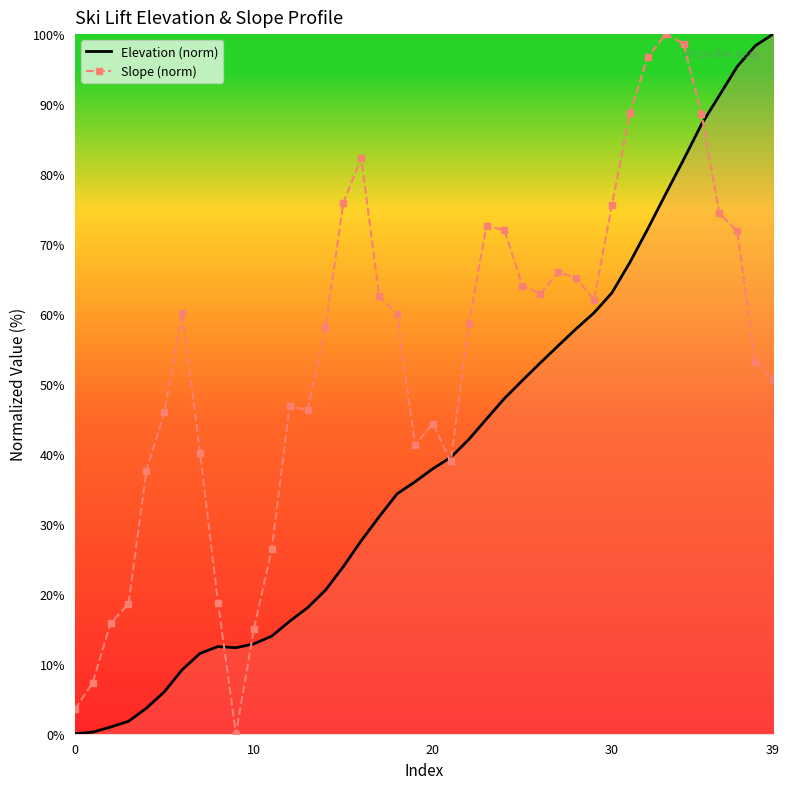

Where is the first local maximum for Elevation (norm)?

8